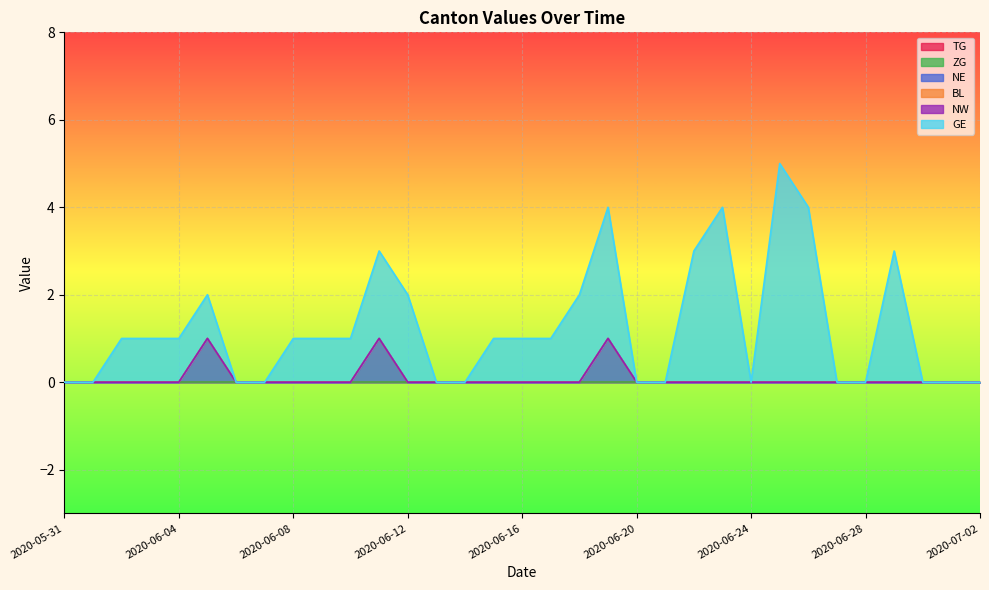

How many GE values are between 0 and 2?

27